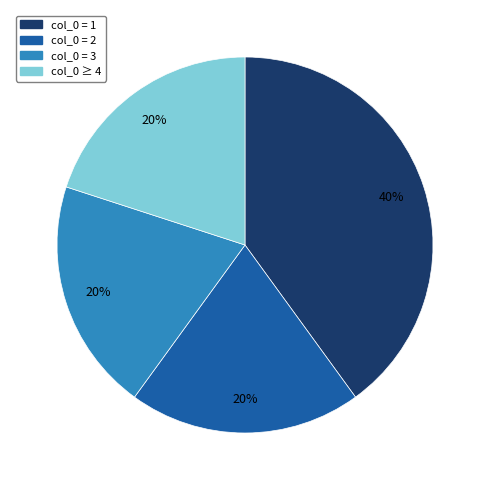

Does any single category account for the majority?

No